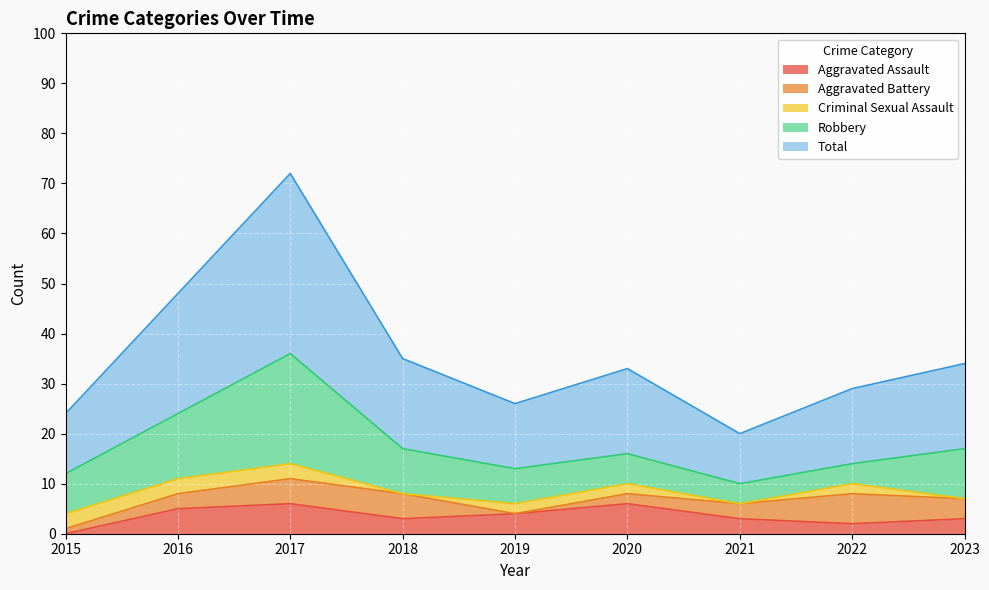

In Criminal Sexual Assault, how many points are higher than both neighbors (excluding endpoints)?

1